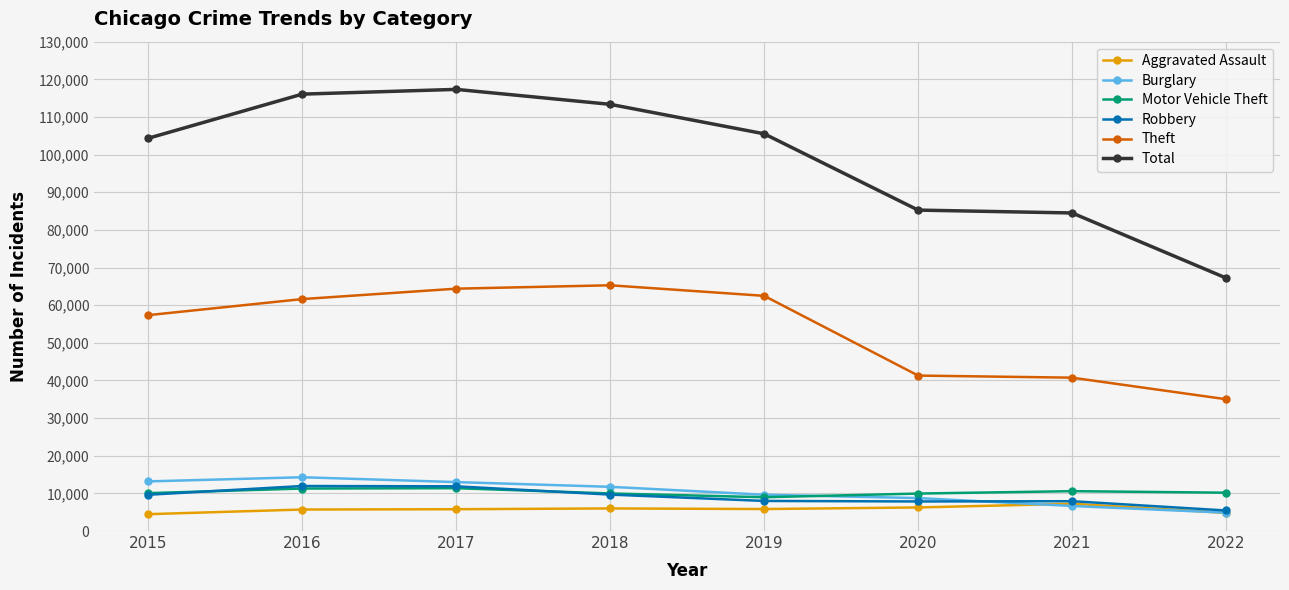

What is the sum of the Motor Vehicle Theft values at 2022 and 2017?

21562